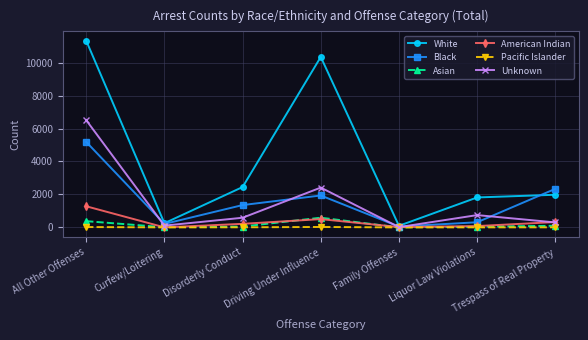

How many interior local valleys does the White series have?

2